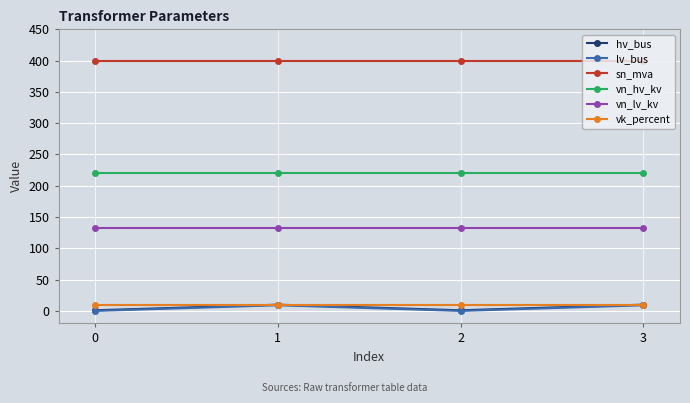

Where is the first local maximum for hv_bus?

1